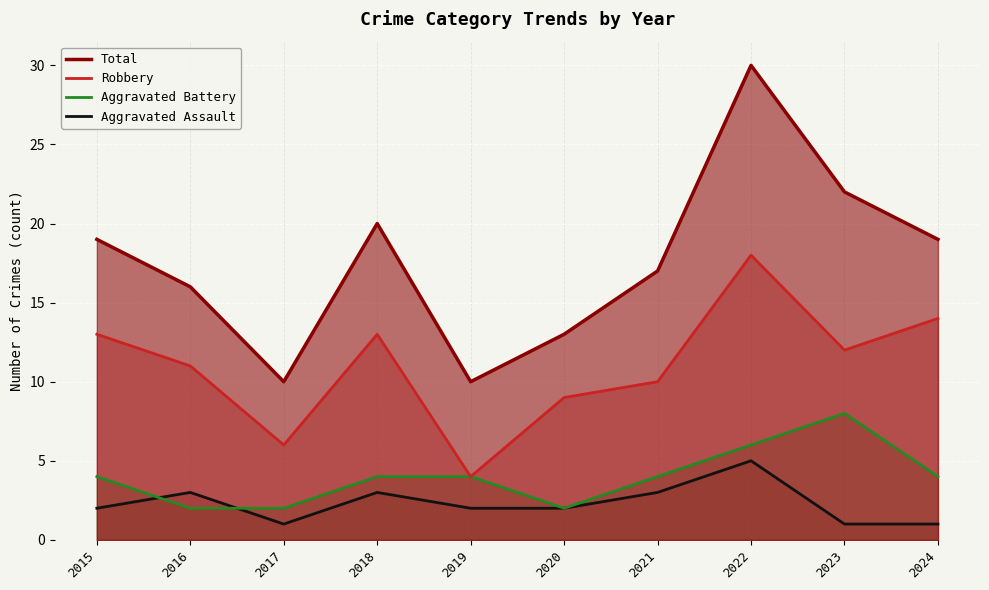

At which category does Aggravated Battery reach its first local valley?

2020